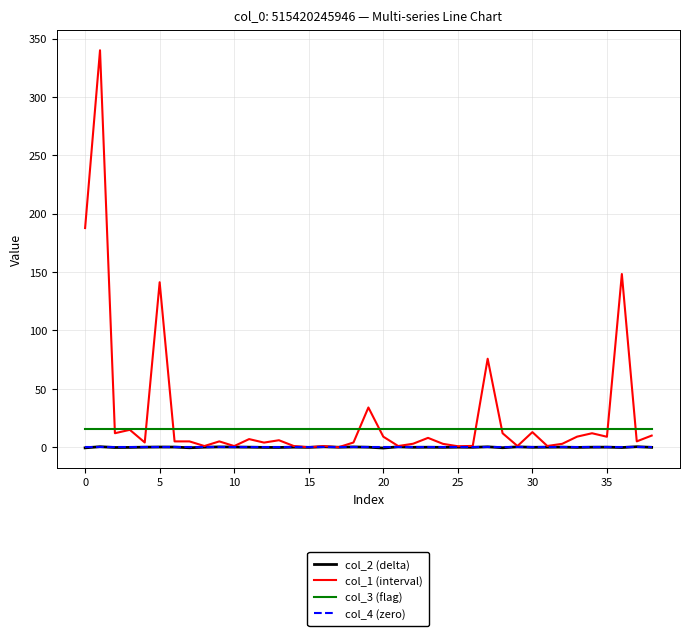

What is the maximum value for col_3 (flag)?

16.0